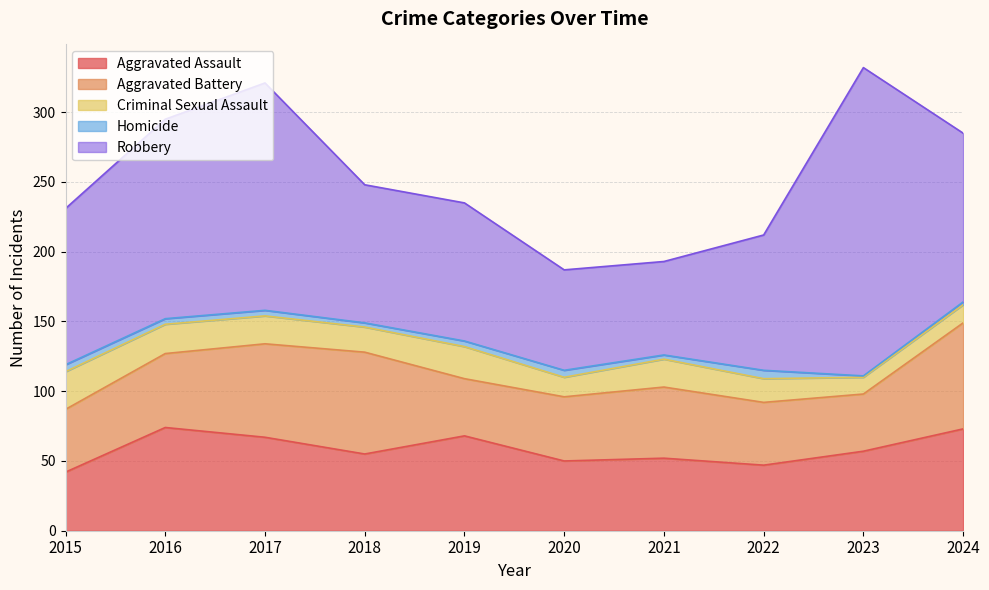

Between 2015 and 2023, which series saw the biggest shift?

Robbery